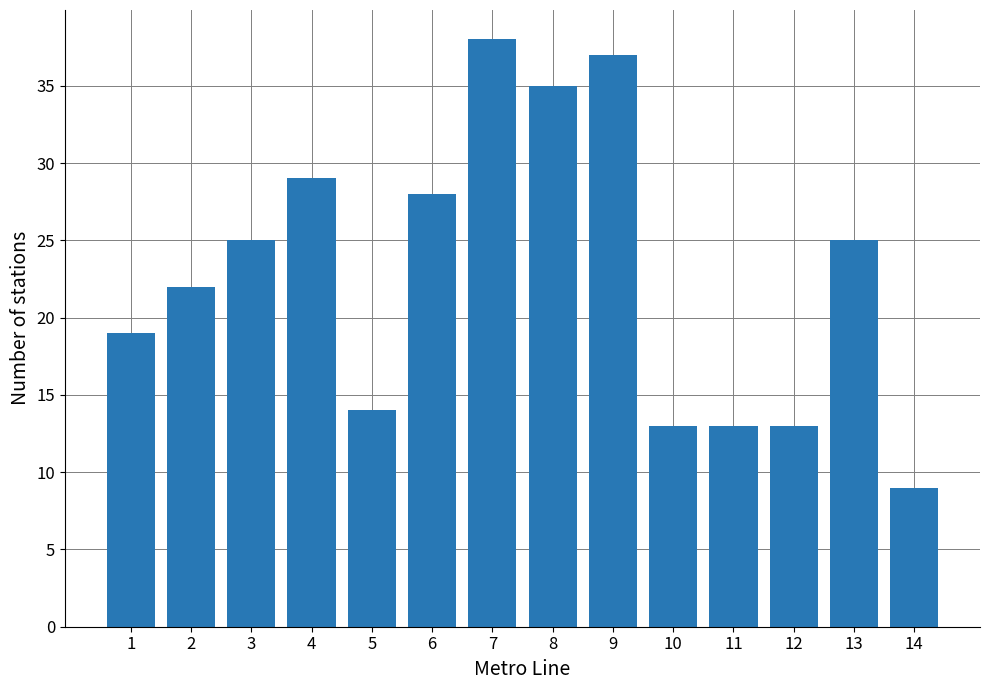

True or false: the data shows 19 at 1.

True